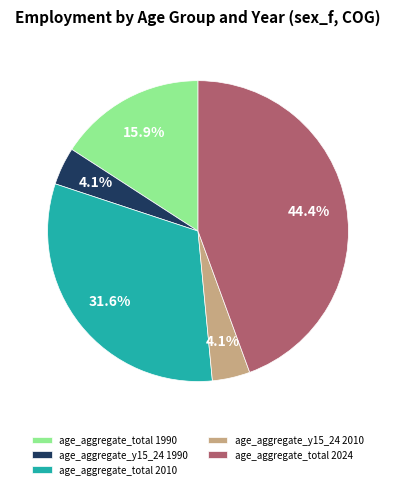

How many slices are in this pie chart?

5